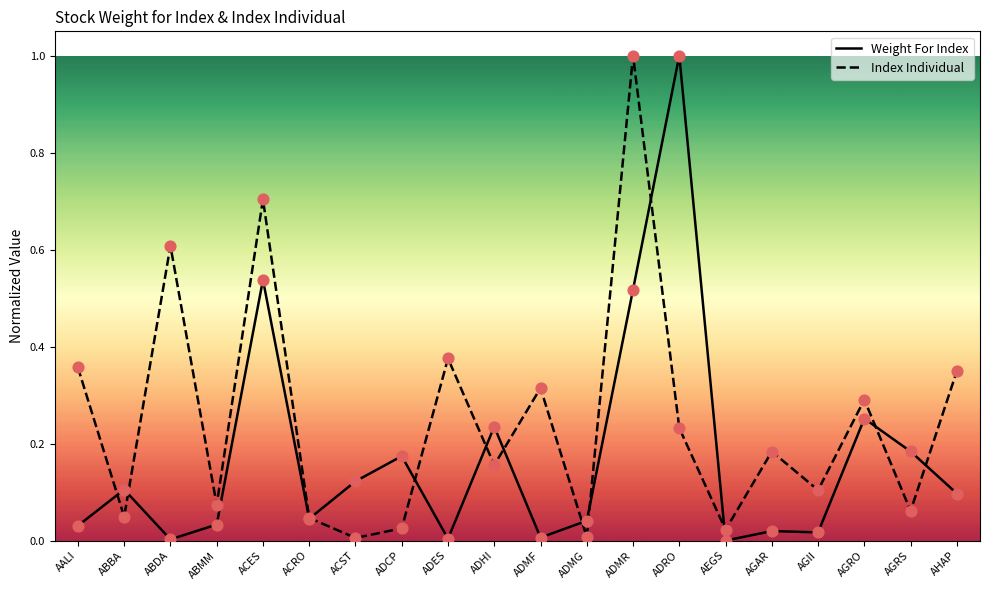

What are all the series names shown in the legend?

Weight For Index, Index Individual